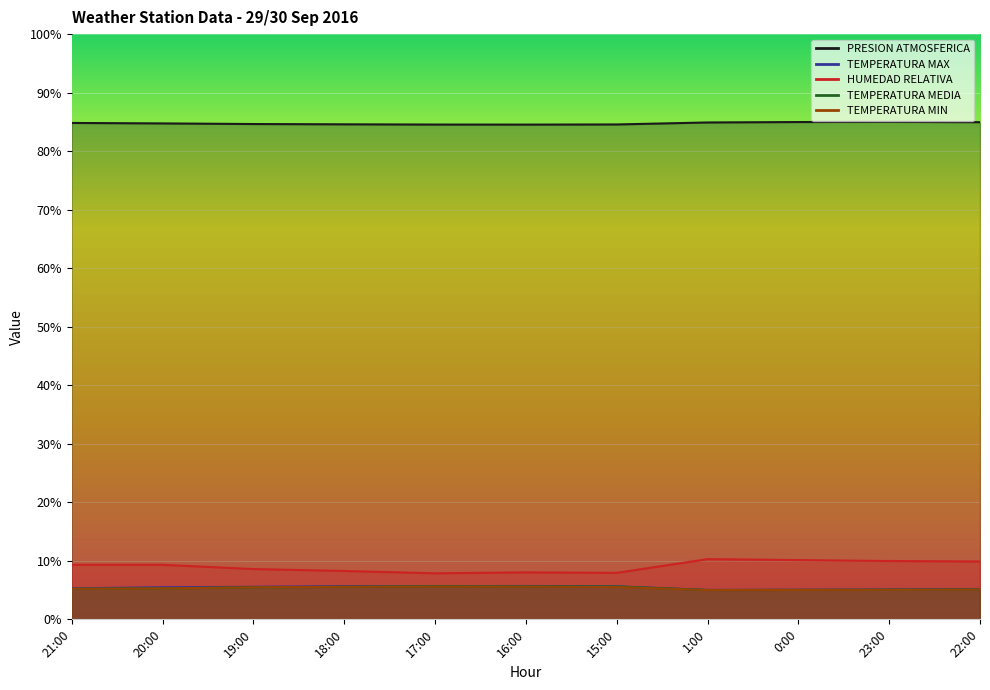

The value of TEMPERATURA MIN at 23:00 is 5.0. True or false?

True